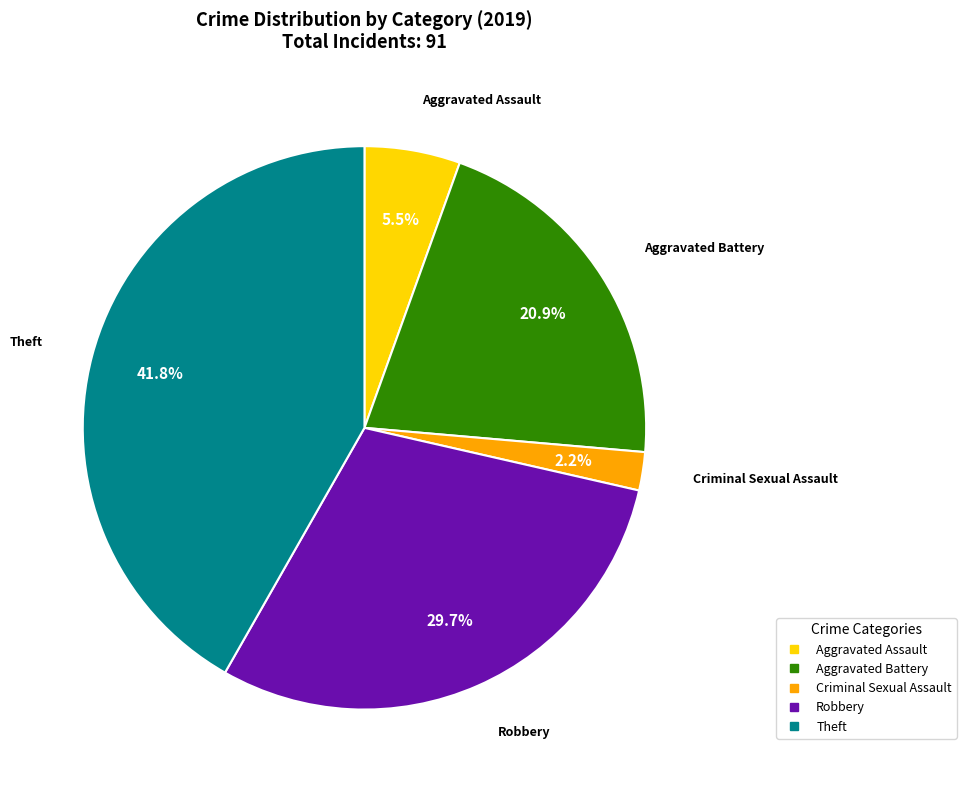

Is there any slice that represents more than half of the pie?

No